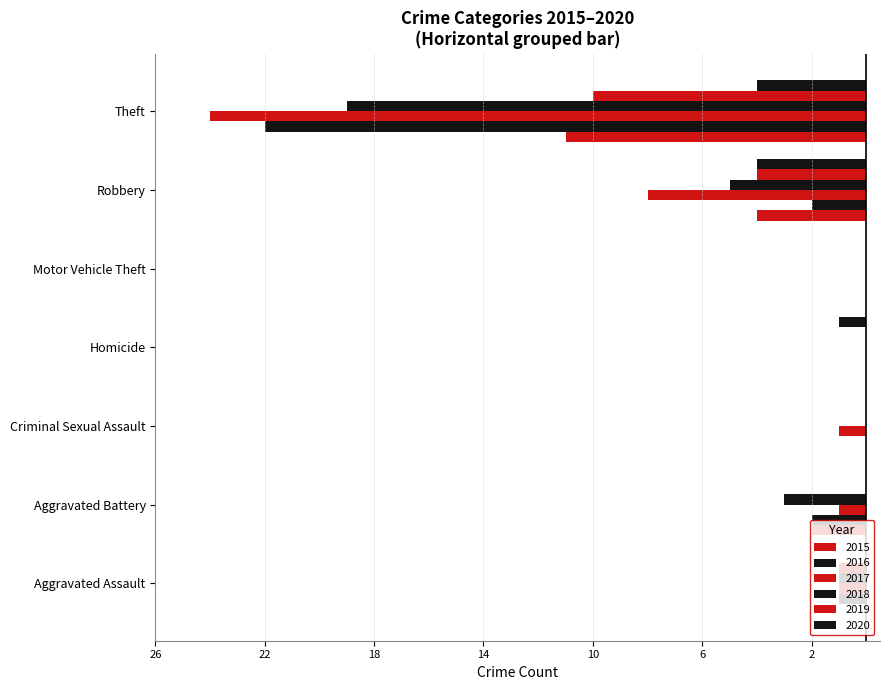

What is the value of the 2019 bar at the 7th from the left?

-10